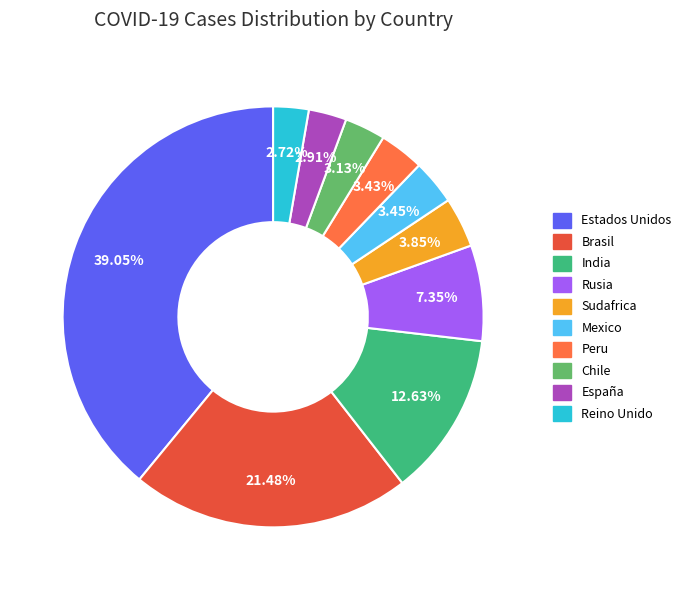

To the nearest percent, what is the average slice percentage?

10%